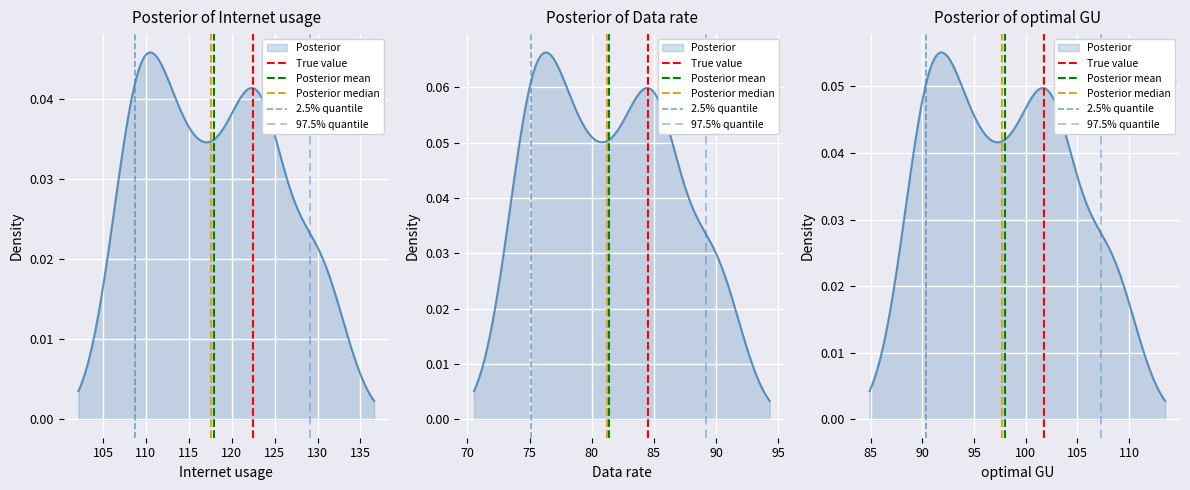

Rank the series at 100 from lowest to highest value.

True value, Posterior mean, Posterior median, 2.5% quantile, 97.5% quantile